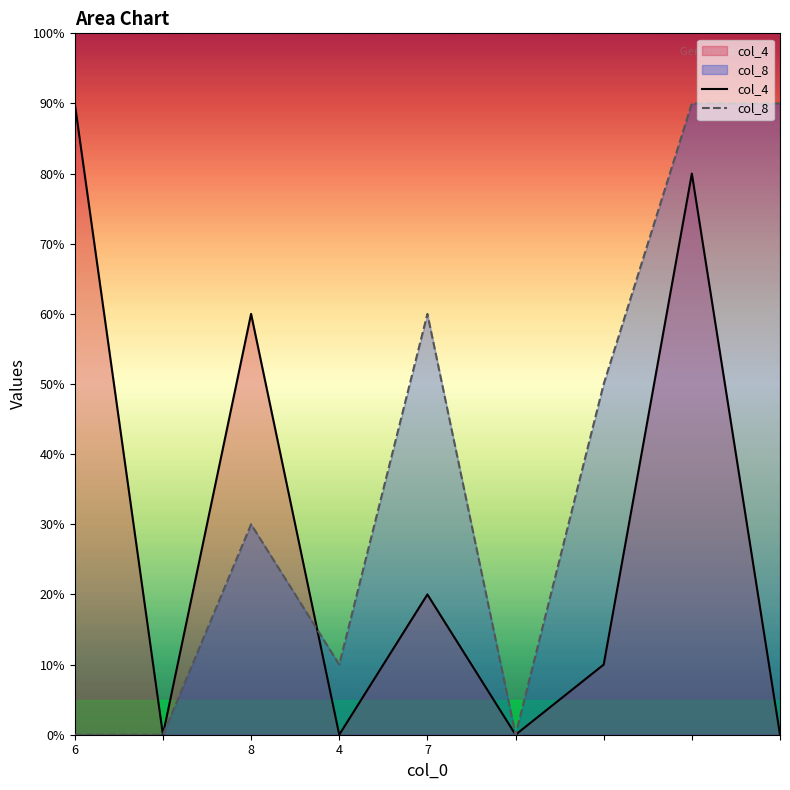

Does the chart display data point markers on the line(s)?

No